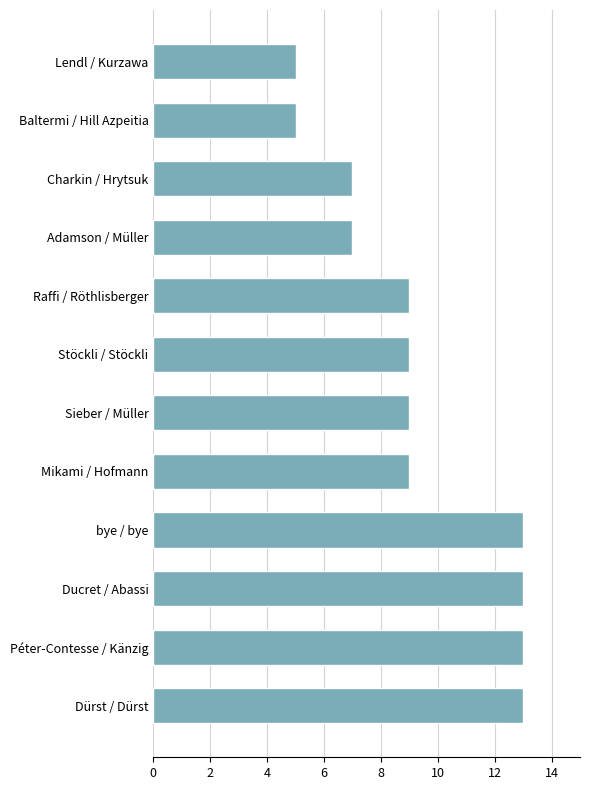

What is the approximate value at Adamson / Müller?

7